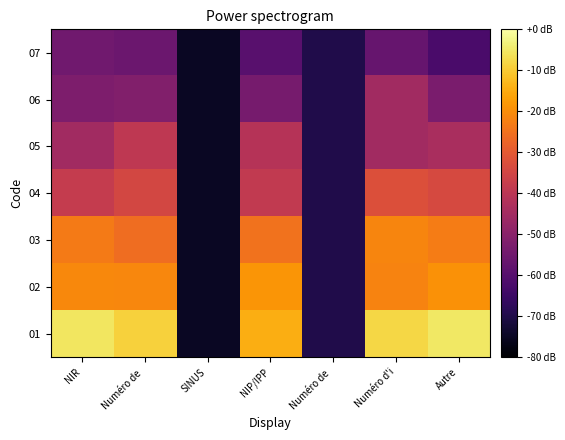

What is the spread (max minus min) of values at Numéro de ?

46.7